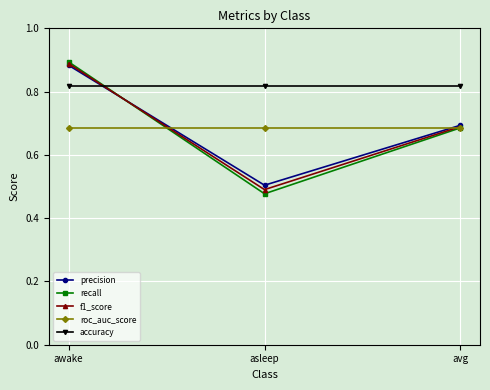

Is it true that f1_score equals 1.2 at avg?

False